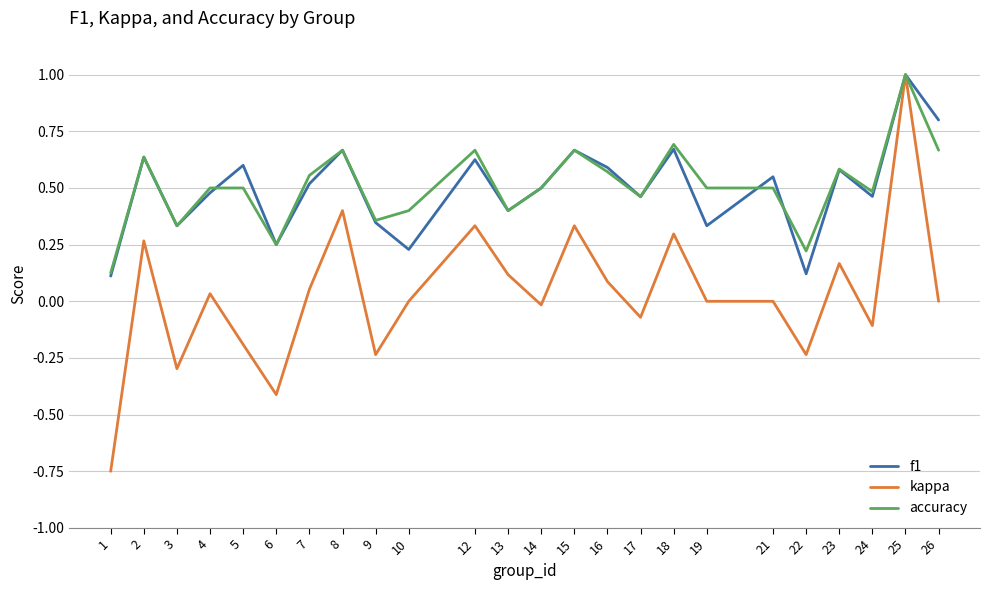

What is the greatest value displayed?

1.0